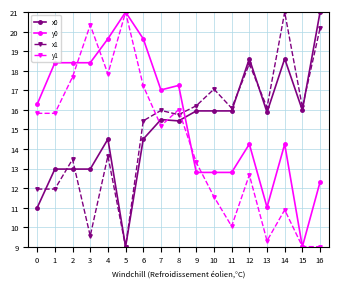

Where do x0 and y0 first cross each other?

8 and 9